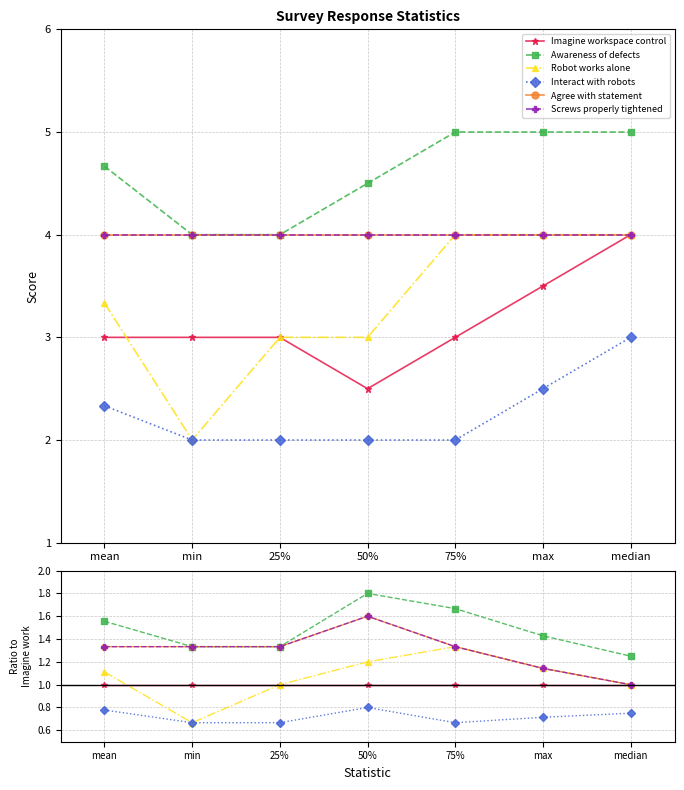

What is the total value across all series at min?

6.3